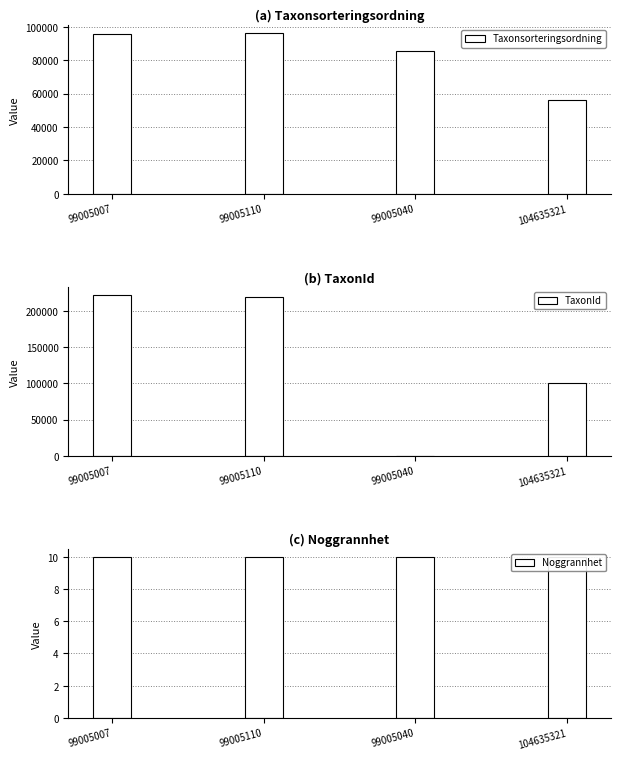

Is the value of Noggrannhet at 99005007 greater than the value of TaxonId at 99005007?

No